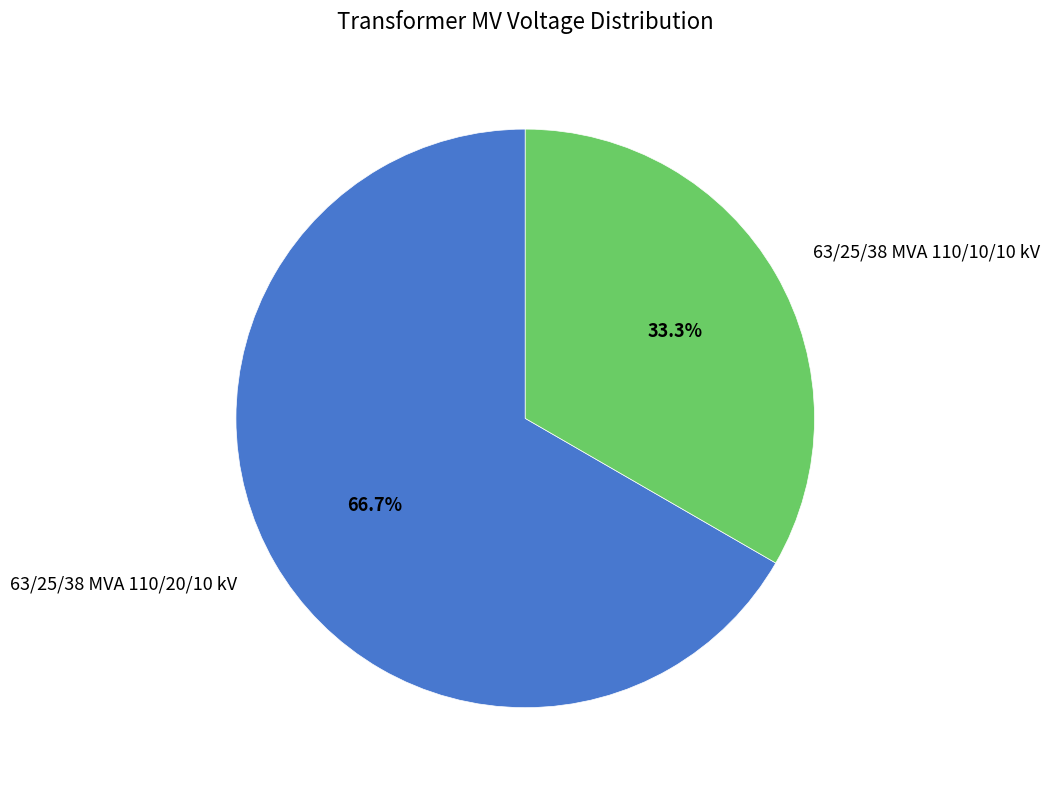

Which category has the smallest portion of the pie?

63/25/38 MVA 110/10/10 kV